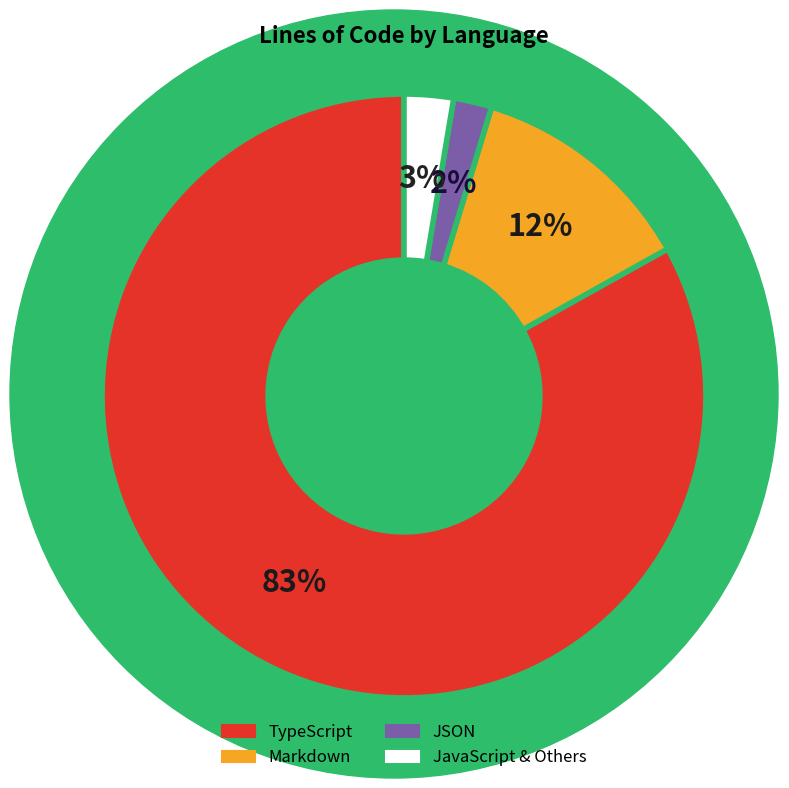

Is it true that TypeScript is 70% of the pie?

False